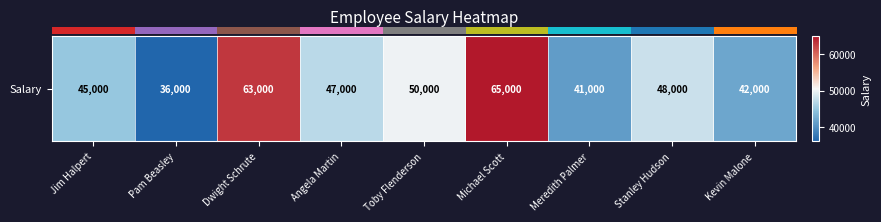

Rank the categories by value from lowest to highest.

Pam Beasley, Meredith Palmer, Kevin Malone, Jim Halpert, Angela Martin, Stanley Hudson, Toby Flenderson, Dwight Schrute, Michael Scott